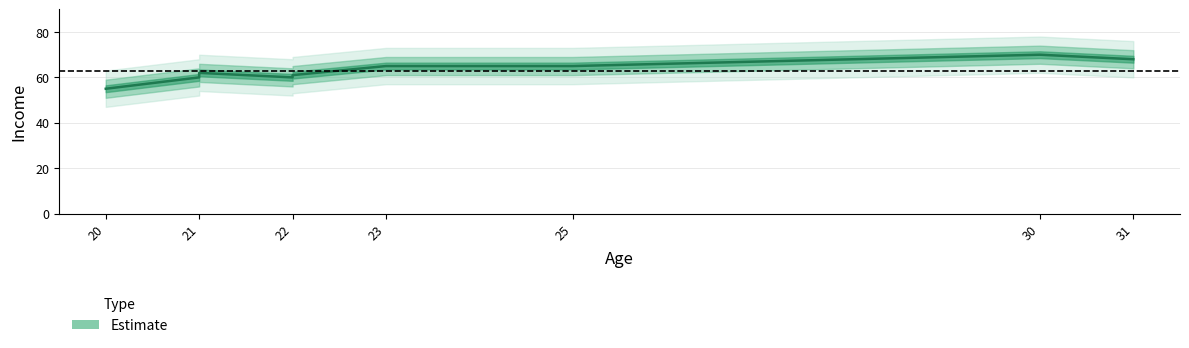

At which label is the value closest to 62?

21